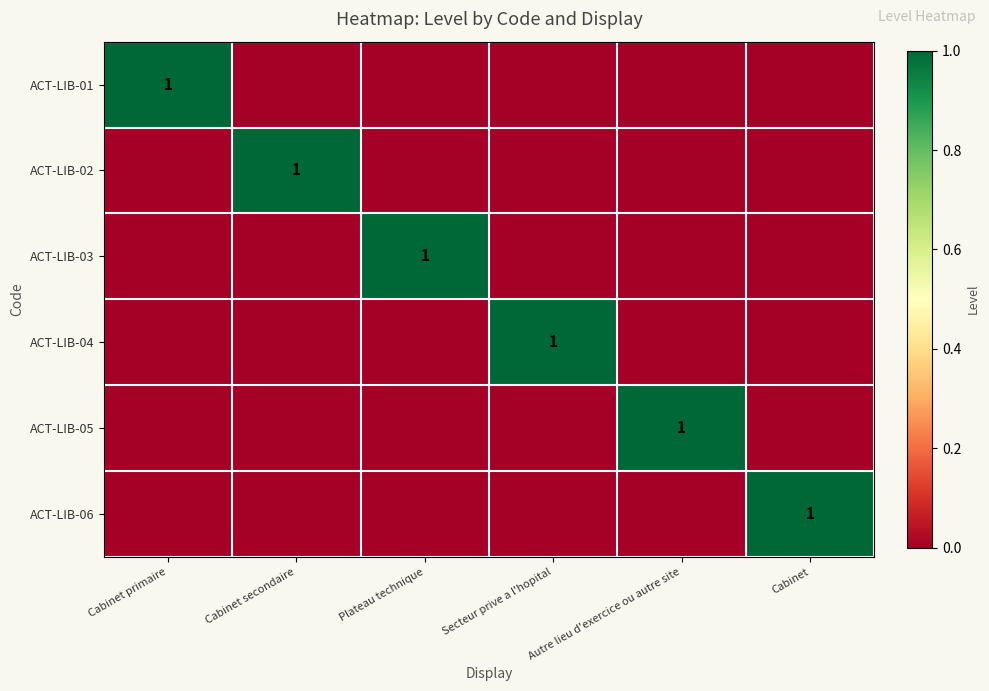

Is it true that ACT-LIB-01 equals 0 at Cabinet primaire?

False